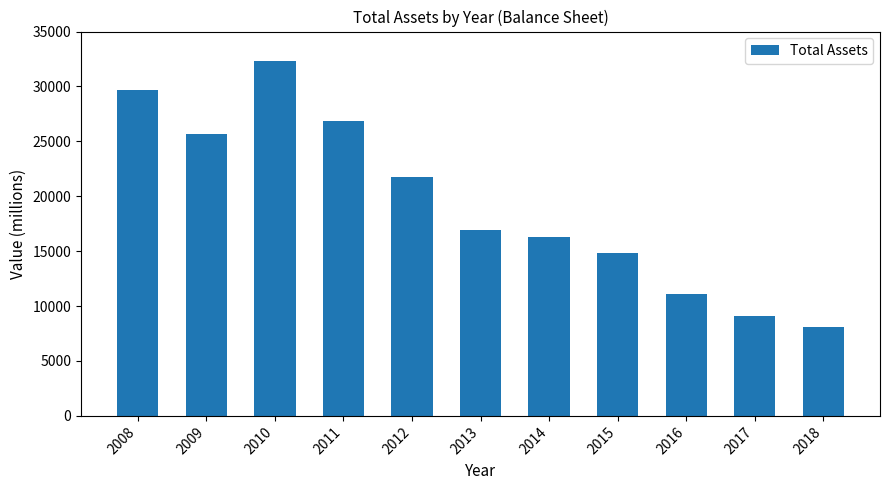

What is the change in value from 2015 to 2016?

-3718